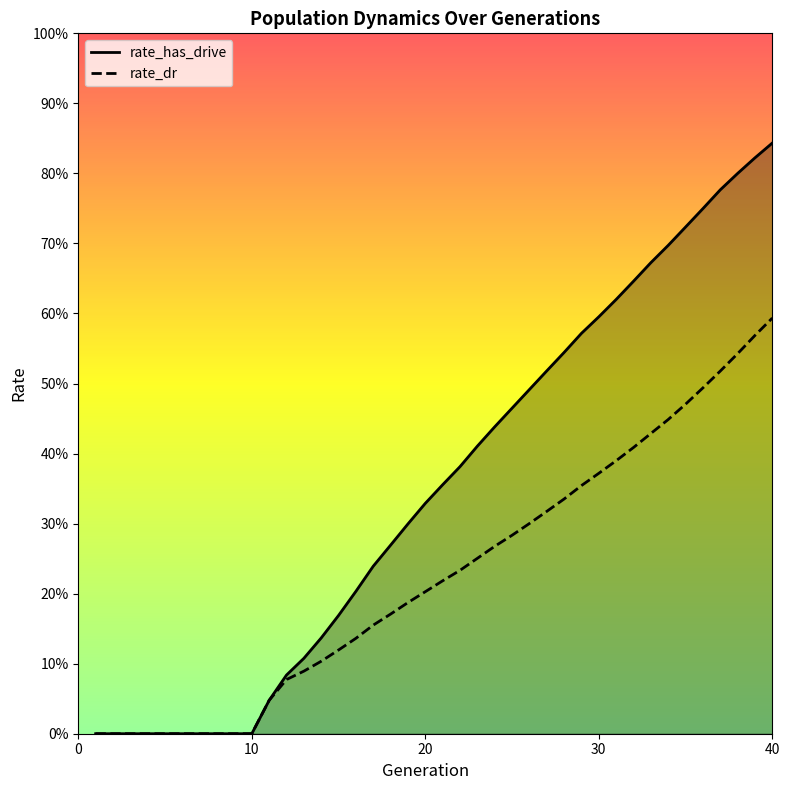

Is this an area chart (filled region under the line)?

Yes